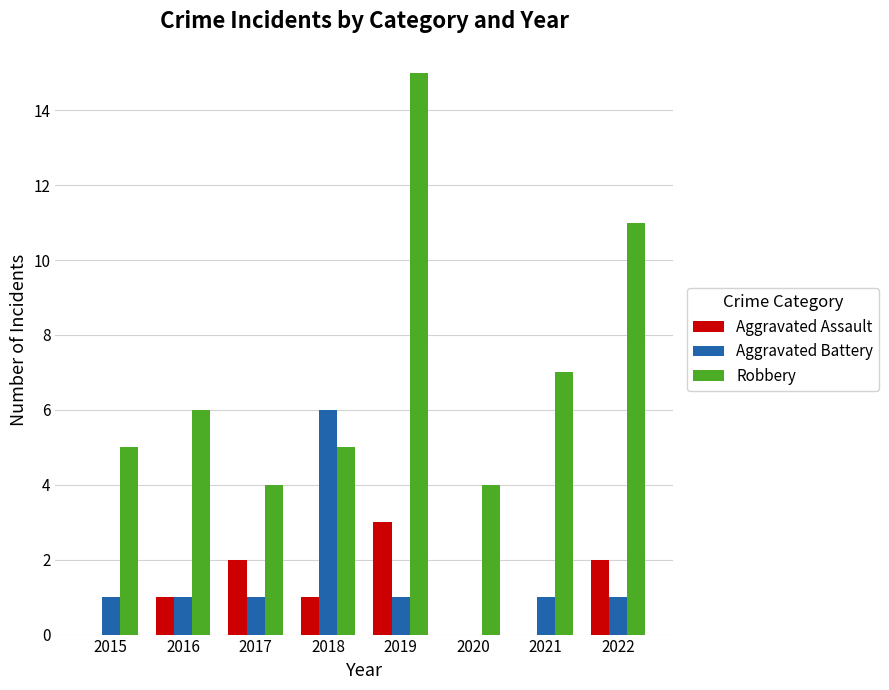

Between 2020 and 2022, which series saw the biggest shift?

Robbery